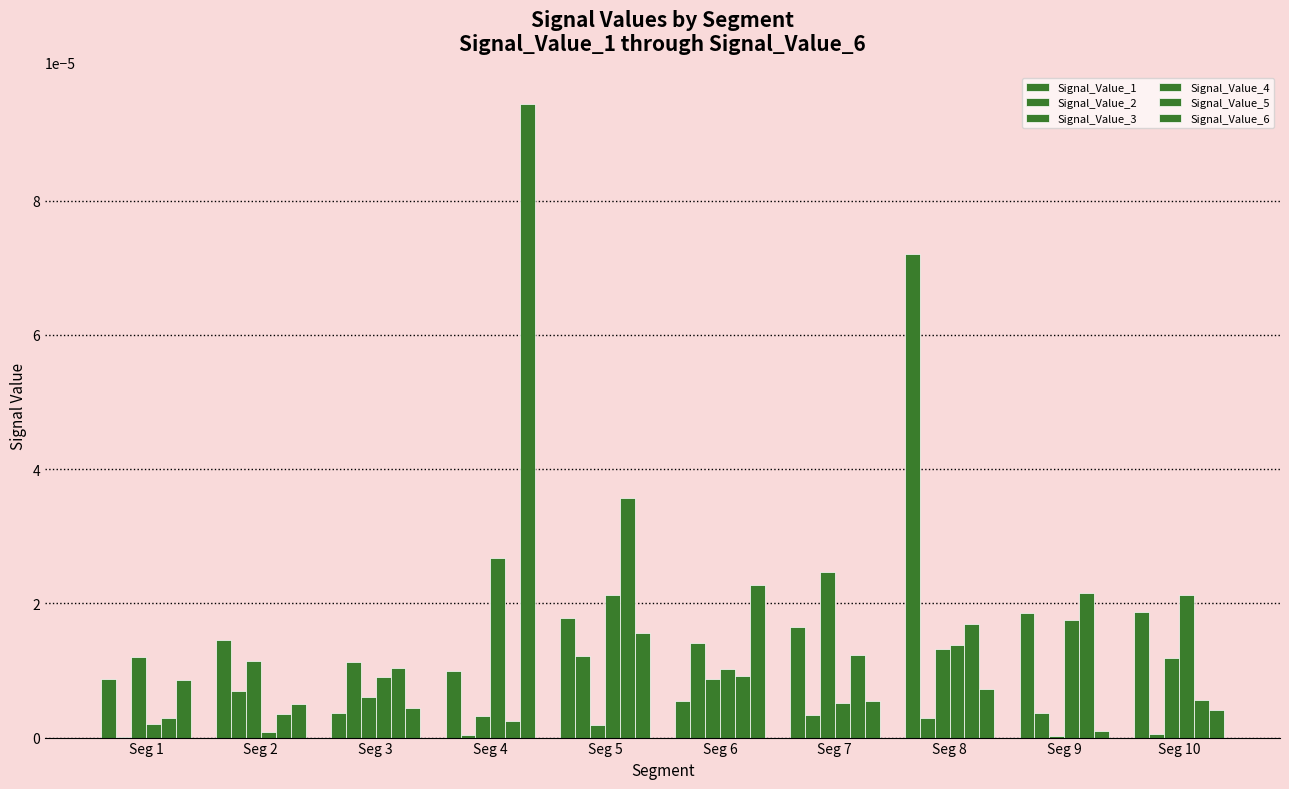

Which has a higher value, Seg 6 or Seg 7?

Seg 7